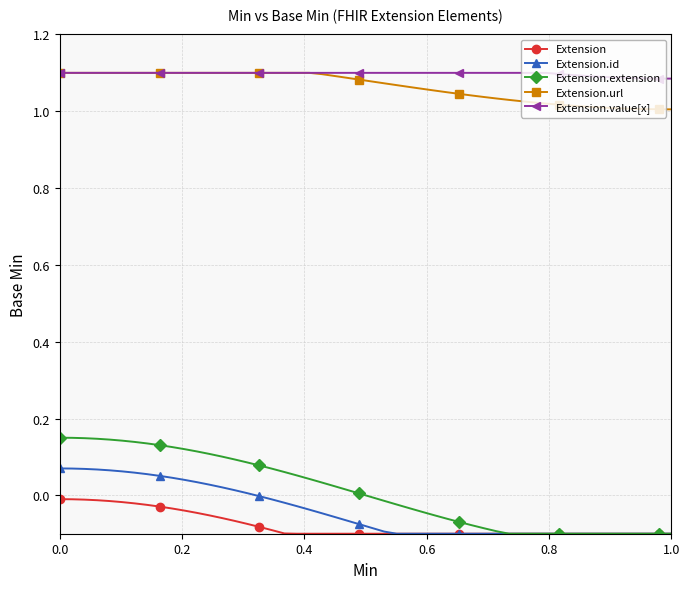

Which series has the widest spread of values?

Extension.extension